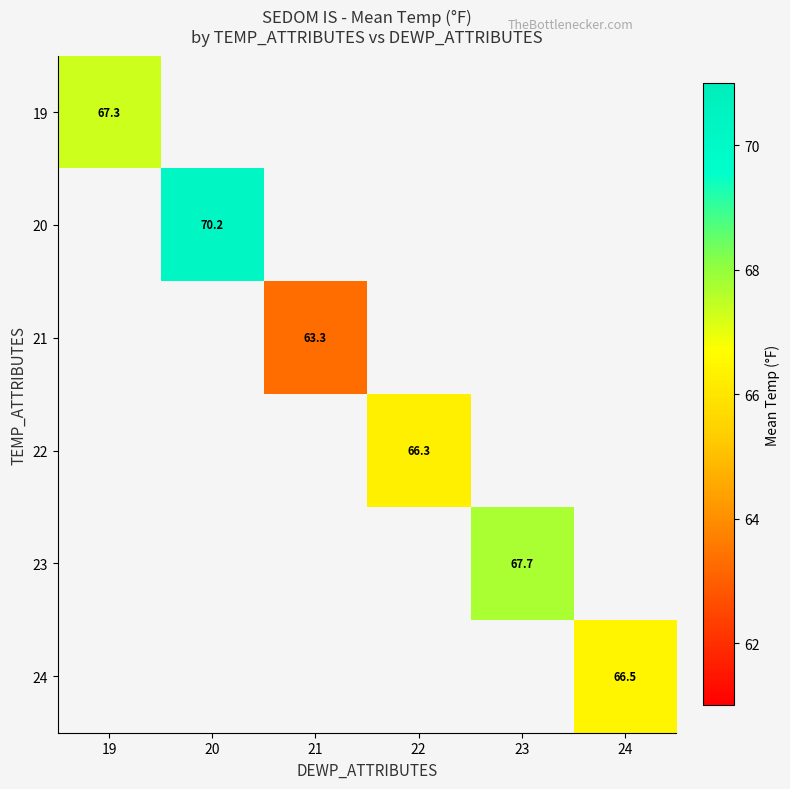

At how many categories does at least one series exceed 68?

1